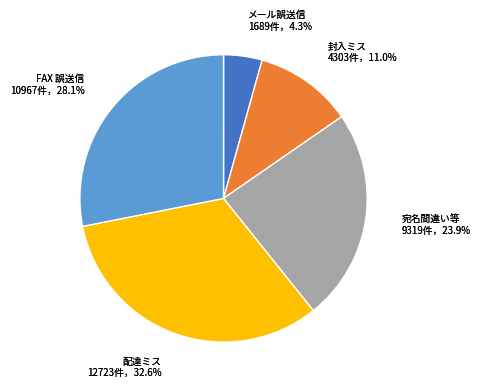

Between 1.0 and 0.0, which is larger?

1.0